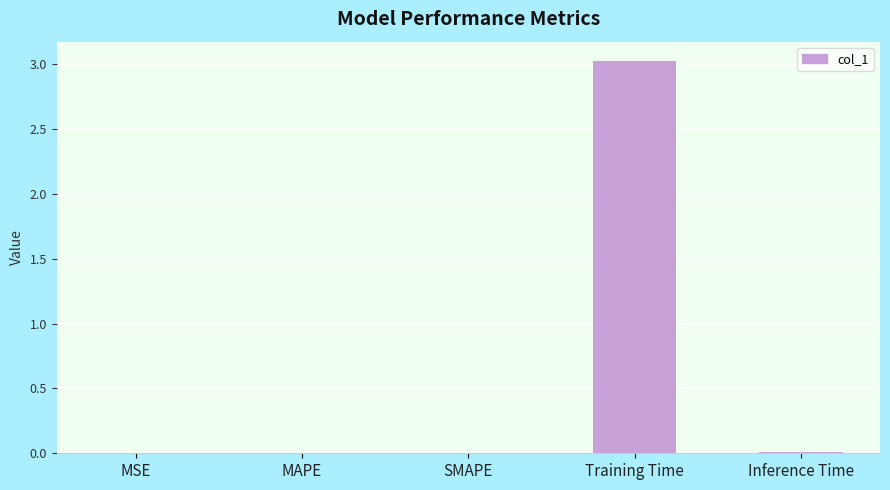

What is the maximum value shown in the chart?

3.0